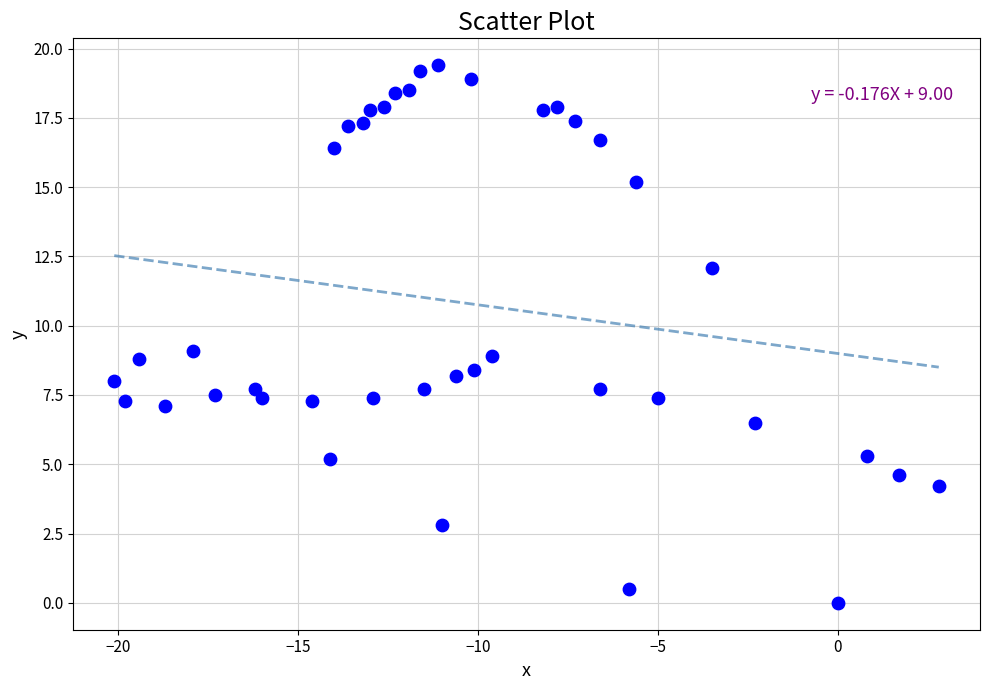

What is the range of X values (max minus min)?

22.9